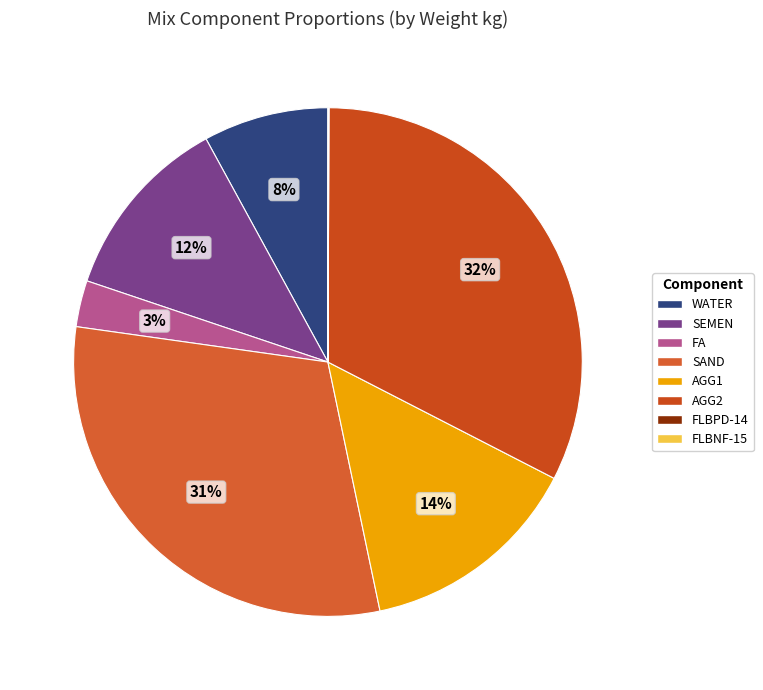

To the nearest percent, what is the average slice percentage?

12%